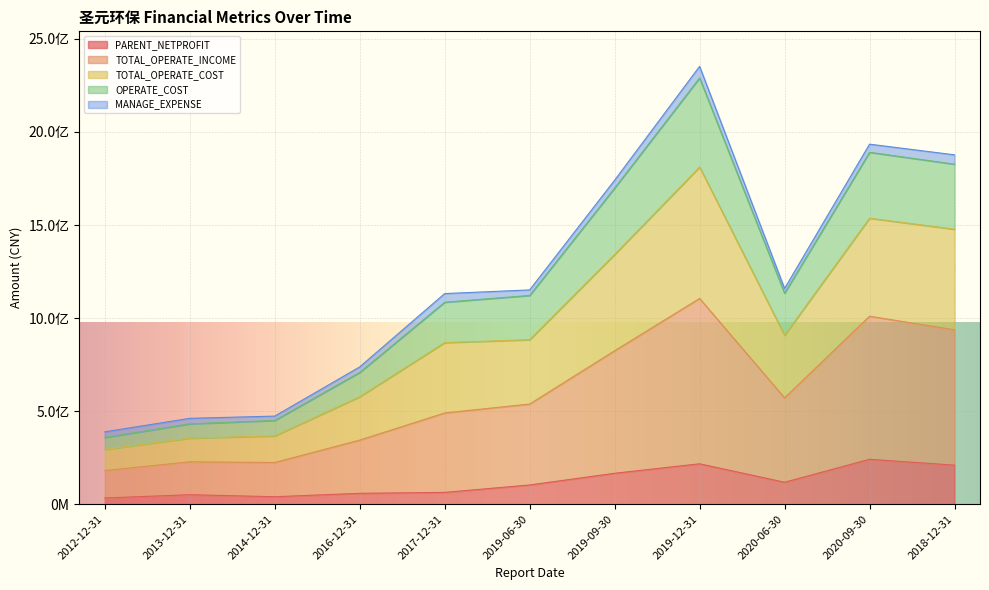

At which label is PARENT_NETPROFIT closest to 137647221?

2020-06-30